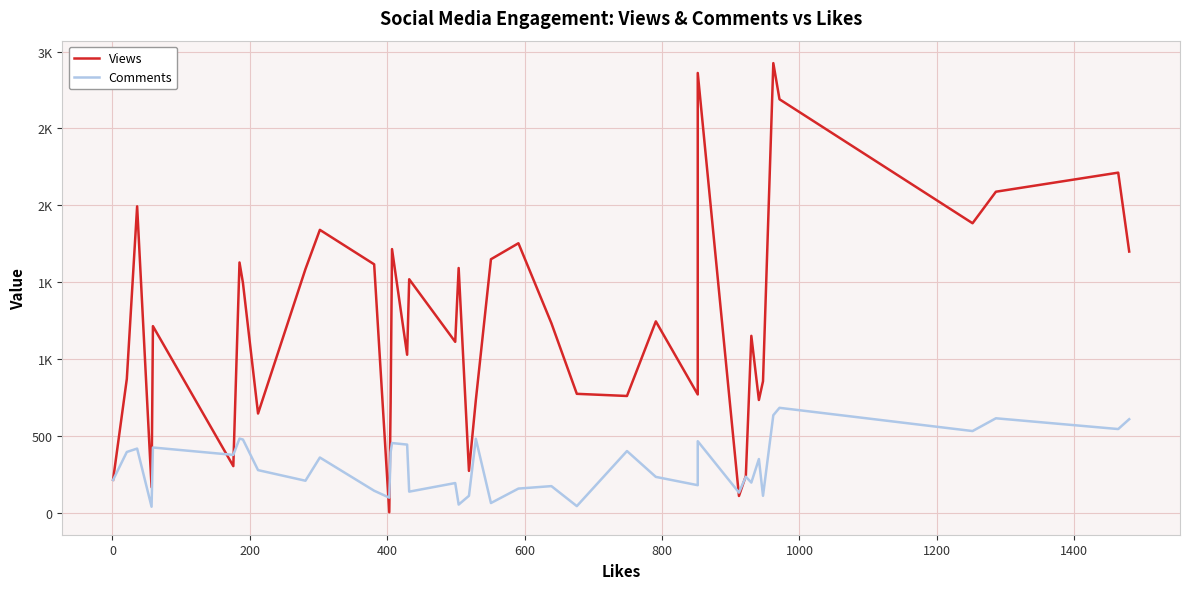

After their last crossing, which series has the higher values: Comments or Views?

Views